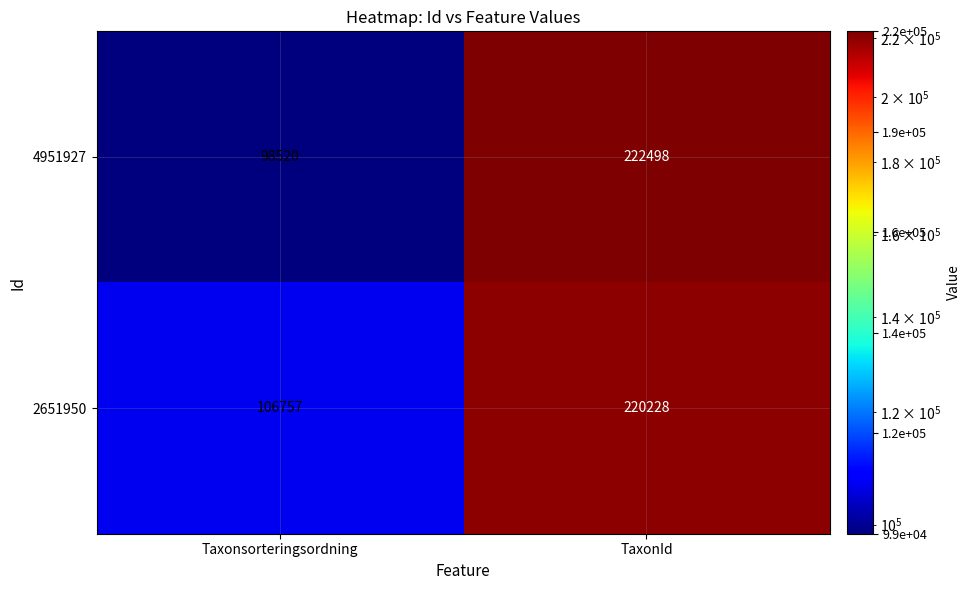

Where is 4951927 nearest to the value 160509?

Taxonsorteringsordning